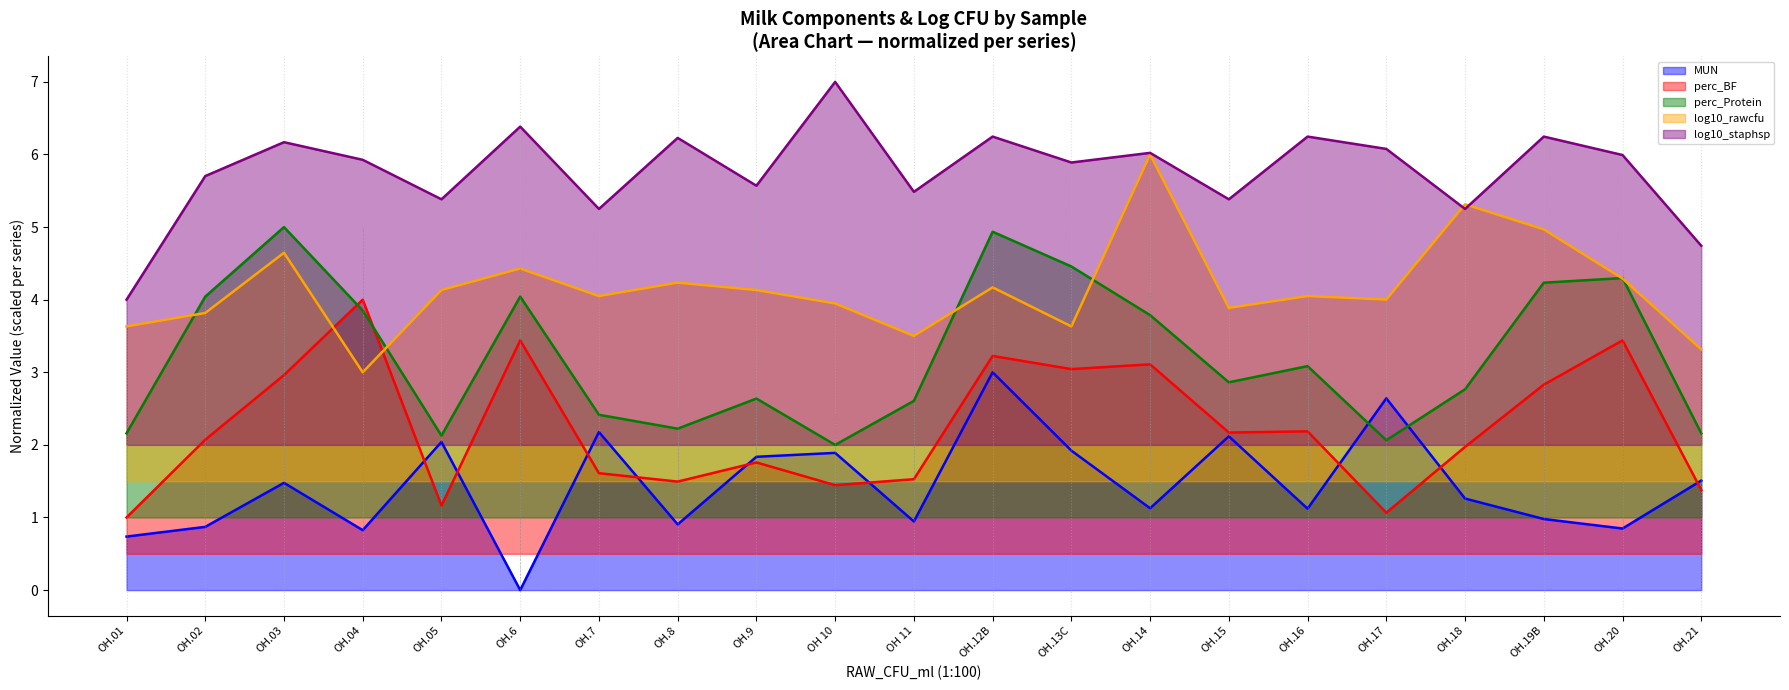

Reading right to left, what are all the values shown in this chart?

MUN: OH.21=1.5	OH.20=0.8	OH.19B=1.0	OH.18=1.3	OH.17=2.6	OH.16=1.1	OH.15=2.1	OH.14=1.1	OH.13C=1.9	OH.12B=3.0	OH 11=0.9	OH 10=1.9	OH.9=1.8	OH.8=0.9	OH.7=2.2	OH.6=0.0	OH.05=2.0	OH.04=0.8	OH.03=1.5	OH.02=0.9	OH.01=0.7
perc_BF: OH.21=1.4	OH.20=3.4	OH.19B=2.8	OH.18=2.0	OH.17=1.1	OH.16=2.2	OH.15=2.2	OH.14=3.1	OH.13C=3.0	OH.12B=3.2	OH 11=1.5	OH 10=1.4	OH.9=1.8	OH.8=1.5	OH.7=1.6	OH.6=3.4	OH.05=1.2	OH.04=4.0	OH.03=3.0	OH.02=2.1	OH.01=1.0
perc_Protein: OH.21=2.2	OH.20=4.3	OH.19B=4.2	OH.18=2.8	OH.17=2.1	OH.16=3.1	OH.15=2.9	OH.14=3.8	OH.13C=4.5	OH.12B=4.9	OH 11=2.6	OH 10=2.0	OH.9=2.6	OH.8=2.2	OH.7=2.4	OH.6=4.0	OH.05=2.1	OH.04=3.9	OH.03=5.0	OH.02=4.0	OH.01=2.2
log10_rawcfu: OH.21=3.3	OH.20=4.3	OH.19B=5.0	OH.18=5.3	OH.17=4.0	OH.16=4.0	OH.15=3.9	OH.14=6.0	OH.13C=3.6	OH.12B=4.2	OH 11=3.5	OH 10=3.9	OH.9=4.1	OH.8=4.2	OH.7=4.0	OH.6=4.4	OH.05=4.1	OH.04=3.0	OH.03=4.6	OH.02=3.8	OH.01=3.6
log10_staphsp: OH.21=4.7	OH.20=6.0	OH.19B=6.2	OH.18=5.2	OH.17=6.1	OH.16=6.2	OH.15=5.4	OH.14=6.0	OH.13C=5.9	OH.12B=6.2	OH 11=5.5	OH 10=7.0	OH.9=5.6	OH.8=6.2	OH.7=5.2	OH.6=6.4	OH.05=5.4	OH.04=5.9	OH.03=6.2	OH.02=5.7	OH.01=4.0